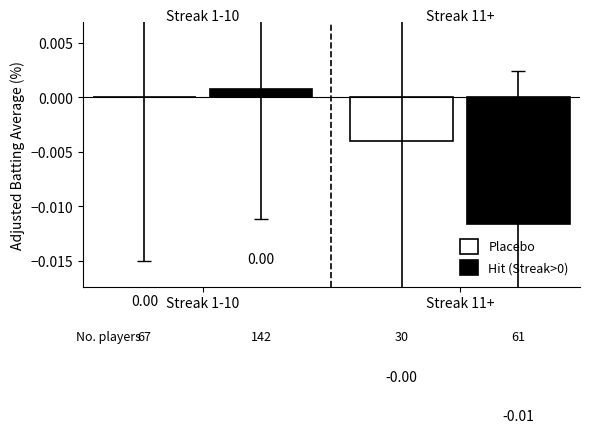

How many groups of bars are there?

2